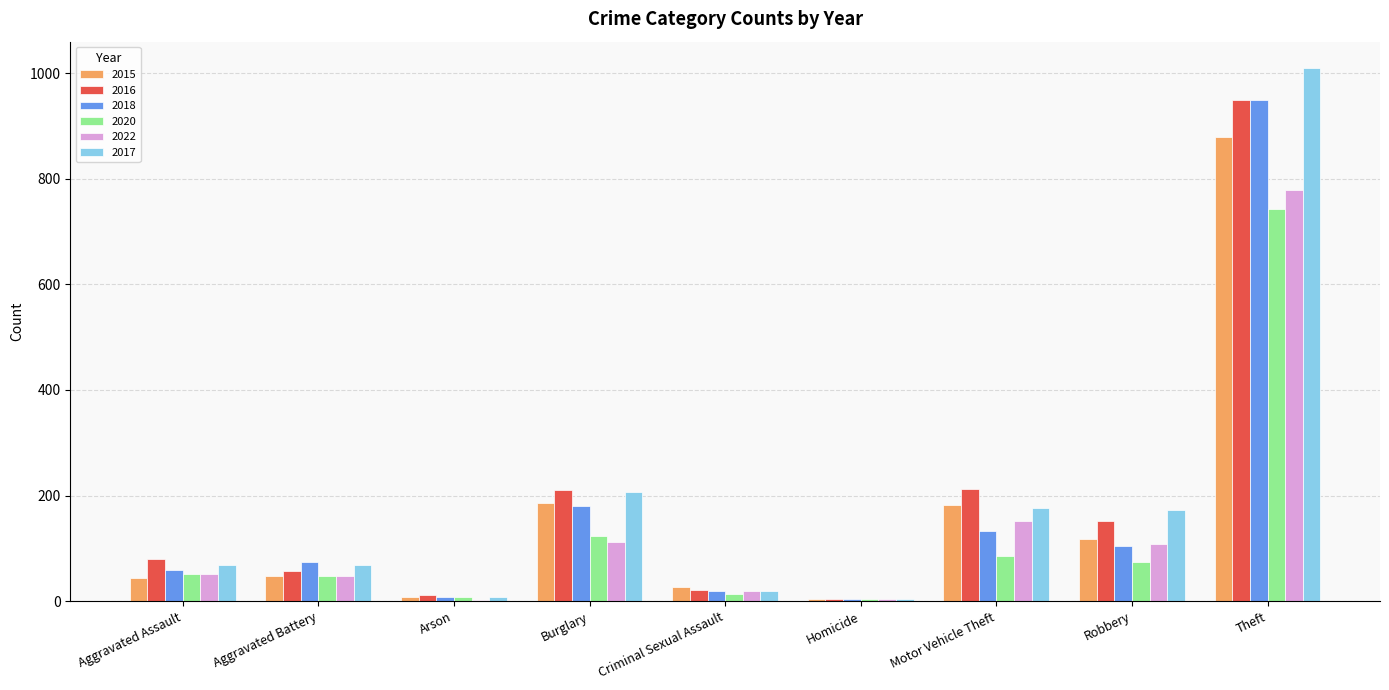

What is the sum of all 2016 values?

1697